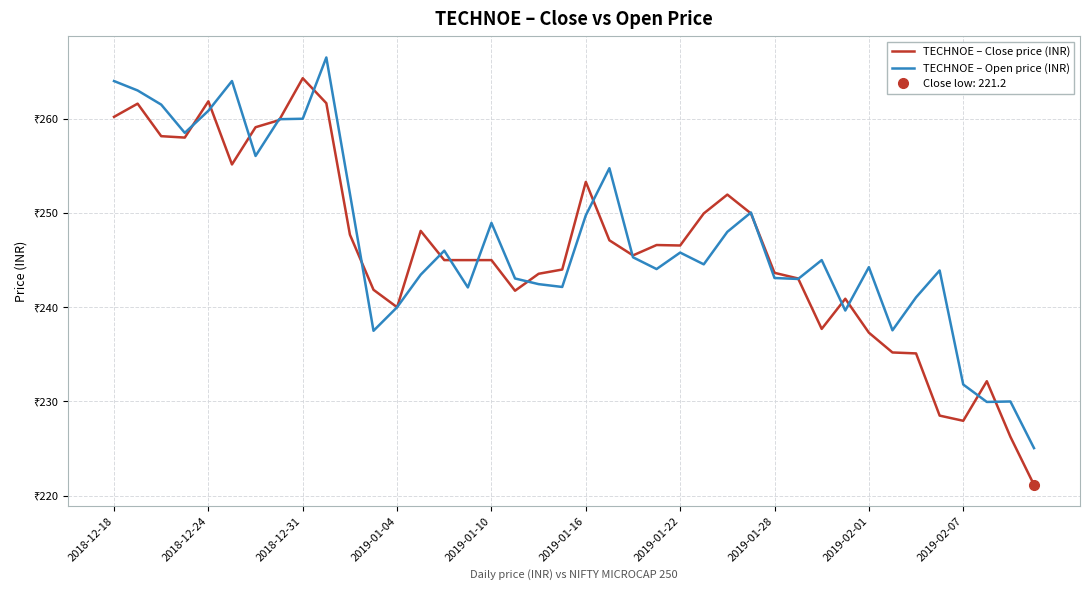

Reading left to right, transcribe all the data shown in this chart.

TECHNOE – Close price (INR): 260.2	261.6	258.1	258.0	261.9	255.2	259.1	259.9	264.3	261.6	247.7	241.8	240.0	248.1	245.0	245.0	245.0	241.8	243.6	244.0	253.3	247.1	245.5	246.6	246.6	249.9	251.9	249.9	243.7	243.1	237.7	240.9	237.3	235.2	235.1	228.5	227.9	232.2	226.2	221.2
TECHNOE – Open price (INR): 264.0	263.0	261.5	258.5	260.9	264.0	256.1	259.9	260.0	266.5	252.1	237.5	240.0	243.4	246.0	242.1	248.9	243.1	242.4	242.2	249.8	254.8	245.3	244.1	245.8	244.6	248.0	250.1	243.1	243.0	245.0	239.7	244.2	237.6	241.1	243.9	231.8	229.9	230.0	225.1